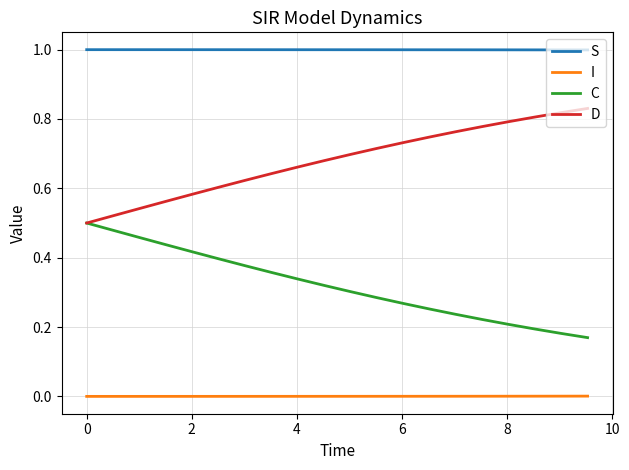

List the series in order of their overall mean, lowest first.

I, C, D, S